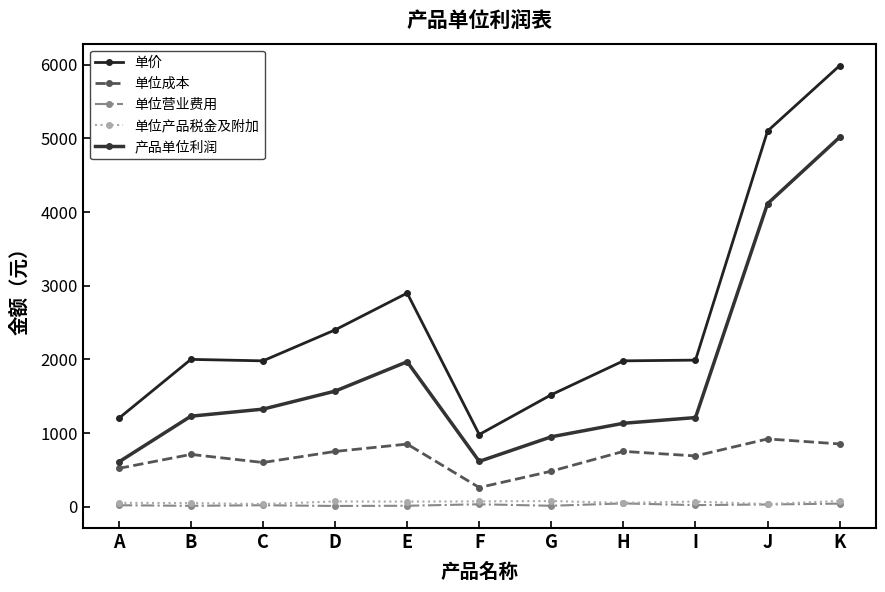

Reading left to right, transcribe all the data shown in this chart.

单价: A=1200.0	B=2000.0	C=1980.0	D=2400.0	E=2900.0	F=980.0	G=1520.0	H=1980.0	I=1990.0	J=5100.0	K=5988.0
单位成本: A=520.0	B=710.0	C=600.0	D=750.0	E=850.0	F=260.0	G=482.0	H=751.0	I=689.0	J=920.0	K=852.0
单位营业费用: A=19.8	B=11.8	C=19.8	D=9.9	E=12.6	F=32.8	G=12.6	H=44.5	I=21.5	J=30.2	K=41.6
单位产品税金及附加: A=52.8	B=49.5	C=35.6	D=71.2	E=69.5	F=72.1	G=76.5	H=52.0	I=69.5	J=35.6	K=78.2
产品单位利润: A=607.4	B=1228.7	C=1324.6	D=1568.9	E=1967.9	F=615.1	G=948.9	H=1132.5	I=1210.0	J=4114.2	K=5016.2